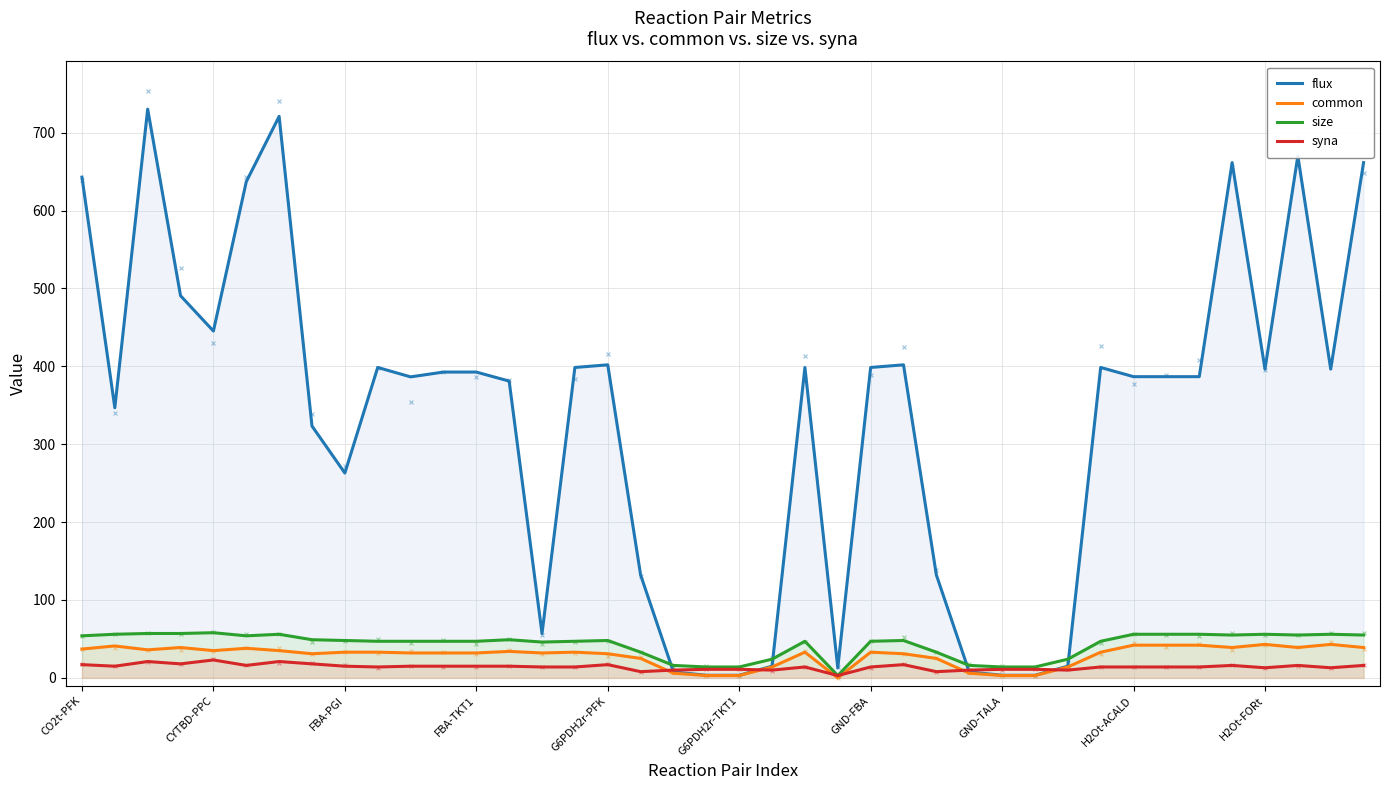

Which series contains the highest Y value?

flux